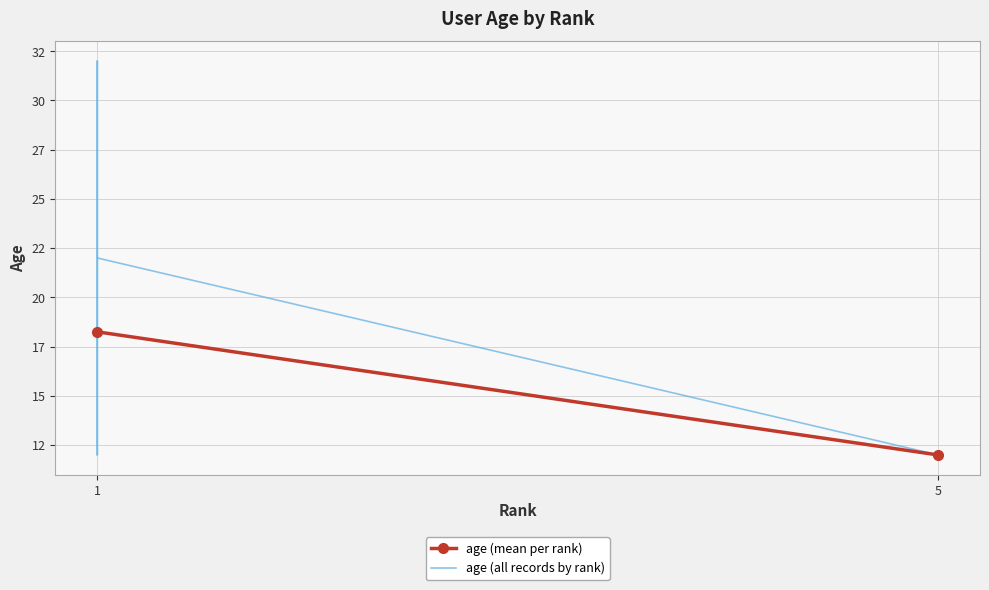

Where is the first local maximum?

1